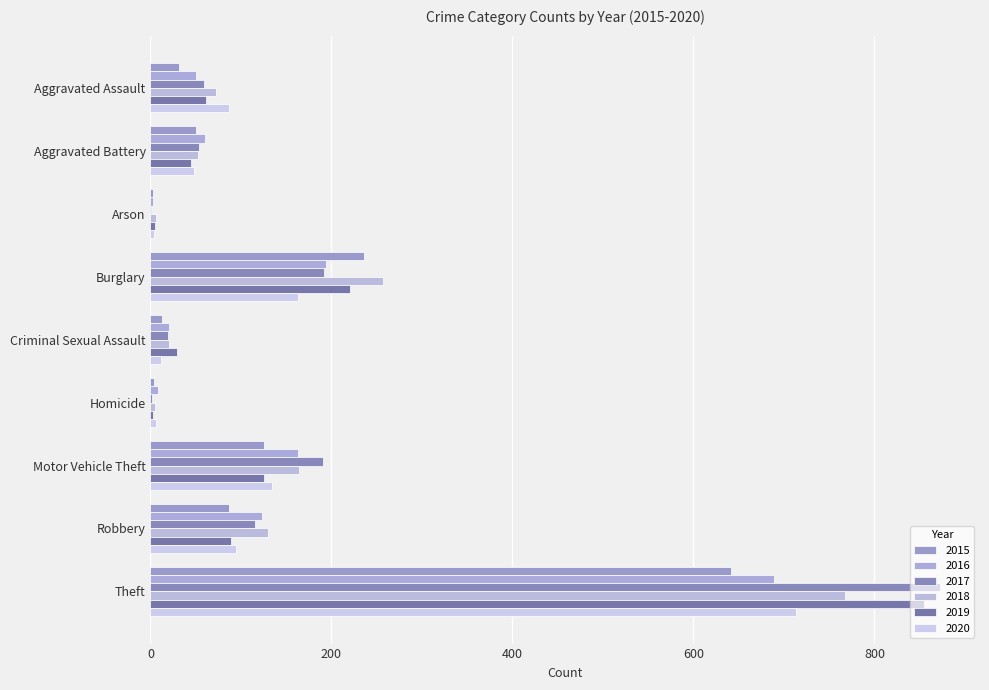

What is the average value of the 2017 series?

167